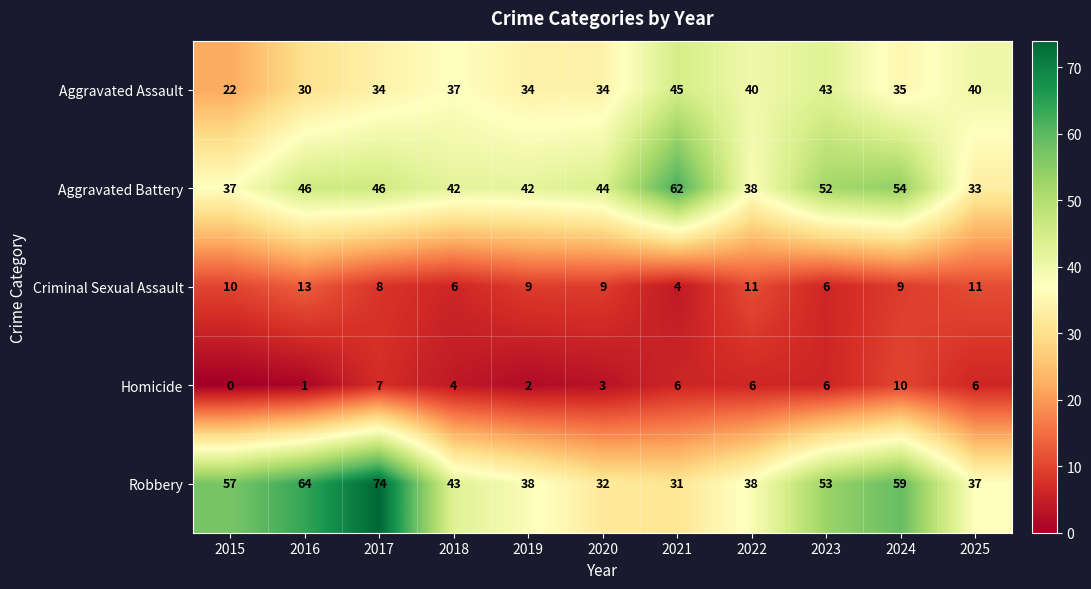

Rank the series by their maximum value, from highest to lowest.

Robbery, Aggravated Battery, Aggravated Assault, Criminal Sexual Assault, Homicide